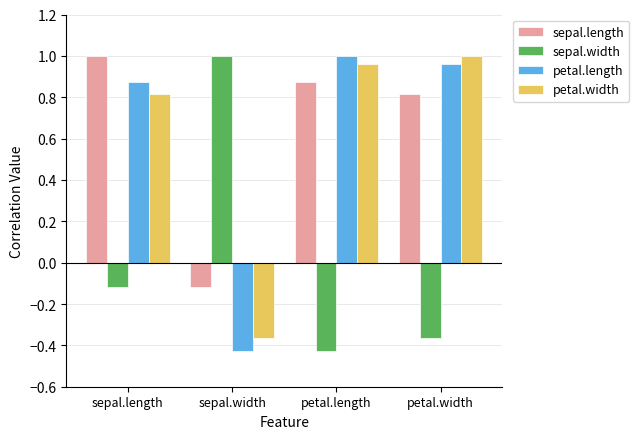

What is the average value of the petal.width series?

0.6